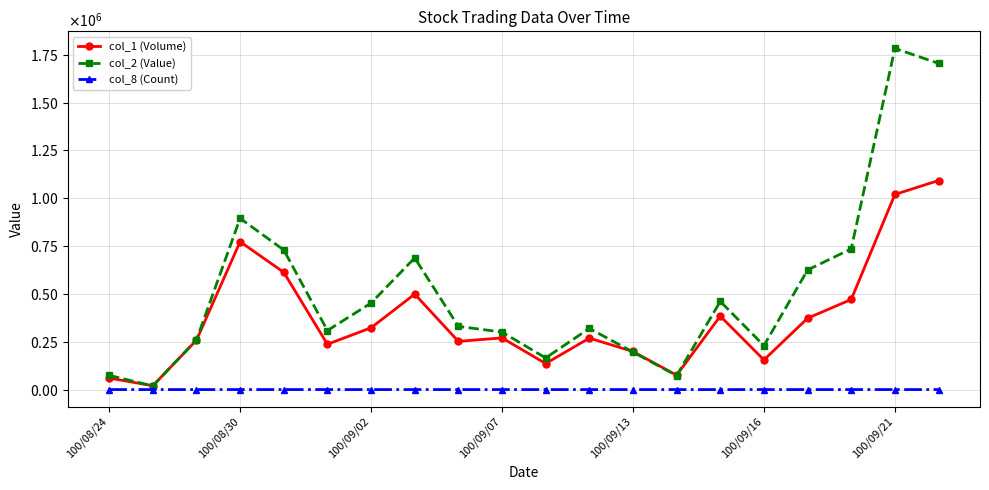

Where does the col_2 (Value) series first go above 330360?

100/08/30